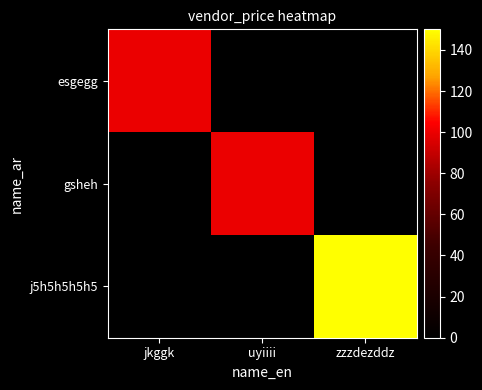

Reading left to right, transcribe all the data shown in this chart.

esgegg: jkggk=100	uyiiii=0	zzzdezddz=0
gsheh: jkggk=0	uyiiii=100	zzzdezddz=0
j5h5h5h5h5: jkggk=0	uyiiii=0	zzzdezddz=150